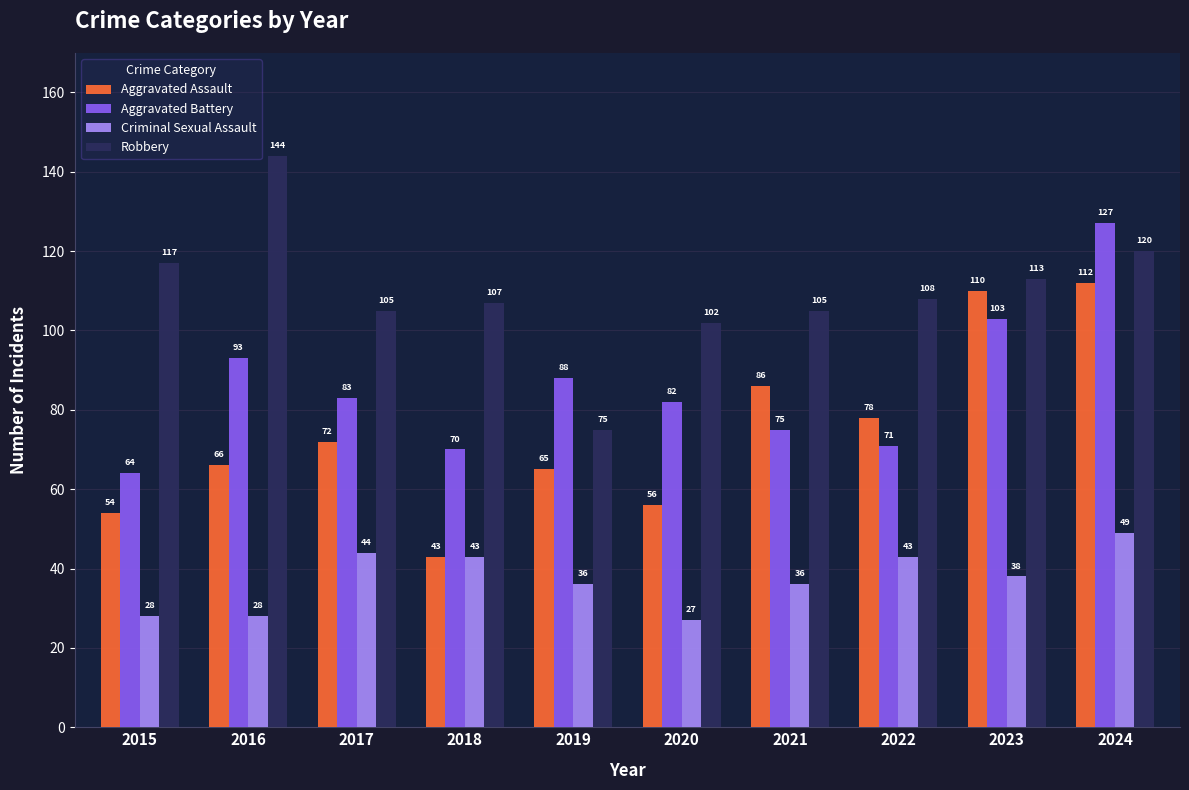

Reading right to left, transcribe all the data shown in this chart.

Aggravated Assault: 2024=112	2023=110	2022=78	2021=86	2020=56	2019=65	2018=43	2017=72	2016=66	2015=54
Aggravated Battery: 2024=127	2023=103	2022=71	2021=75	2020=82	2019=88	2018=70	2017=83	2016=93	2015=64
Criminal Sexual Assault: 2024=49	2023=38	2022=43	2021=36	2020=27	2019=36	2018=43	2017=44	2016=28	2015=28
Robbery: 2024=120	2023=113	2022=108	2021=105	2020=102	2019=75	2018=107	2017=105	2016=144	2015=117